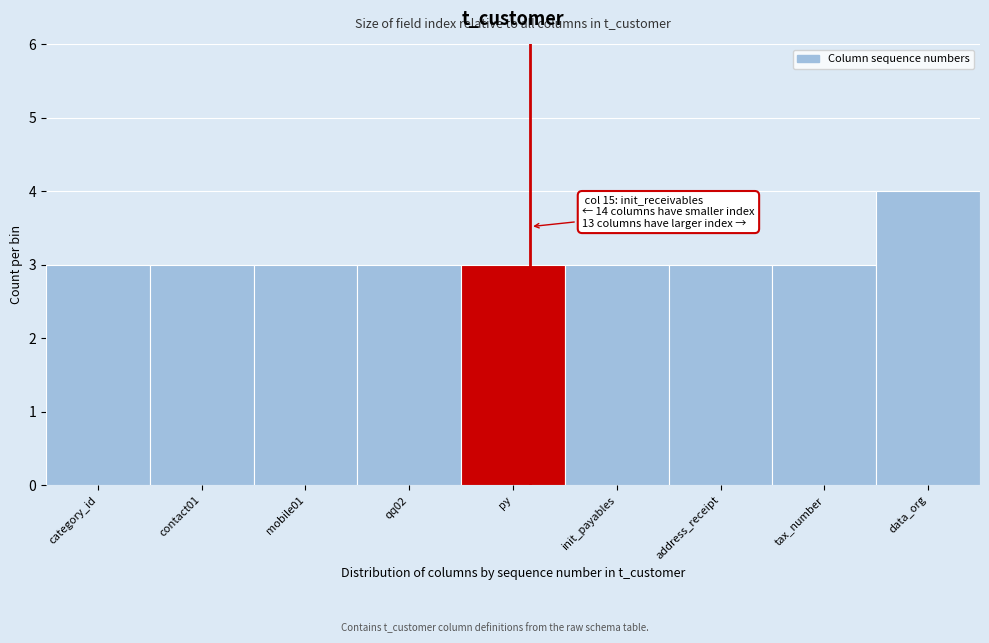

Reading left to right, what are all the values shown in this chart?

category_id=3	contact01=3	mobile01=3	qq02=3	py=3	init_payables=3	address_receipt=3	tax_number=3	data_org=4